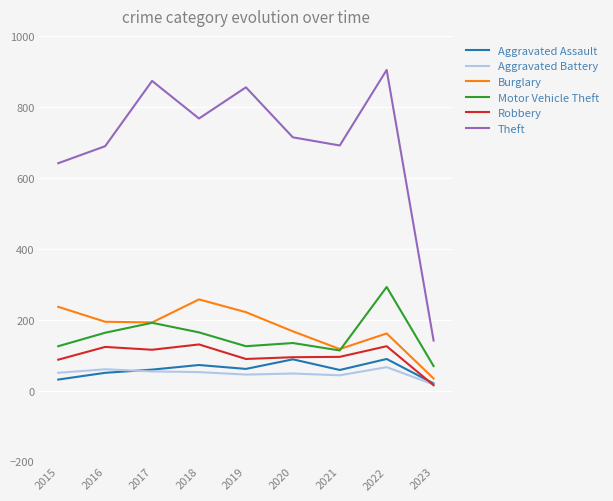

What is the spread (max minus min) of values at 2022?

838